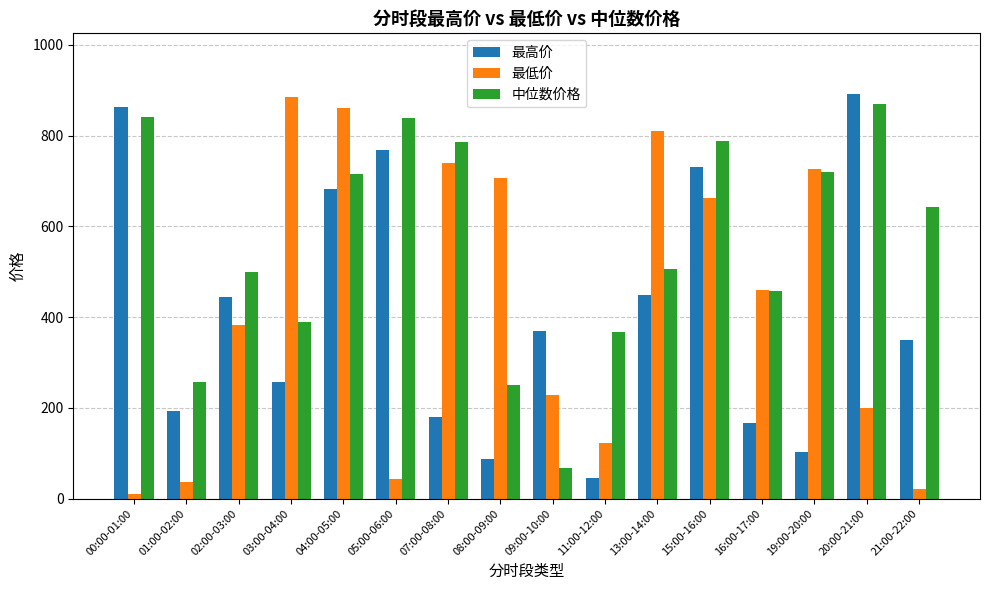

What position from the right is 16:00-17:00?

4